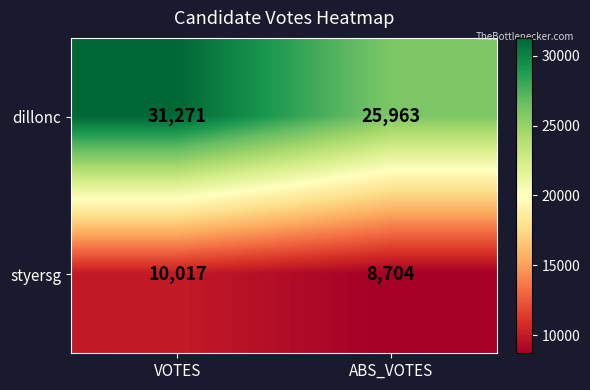

How many series are shown in this chart?

2